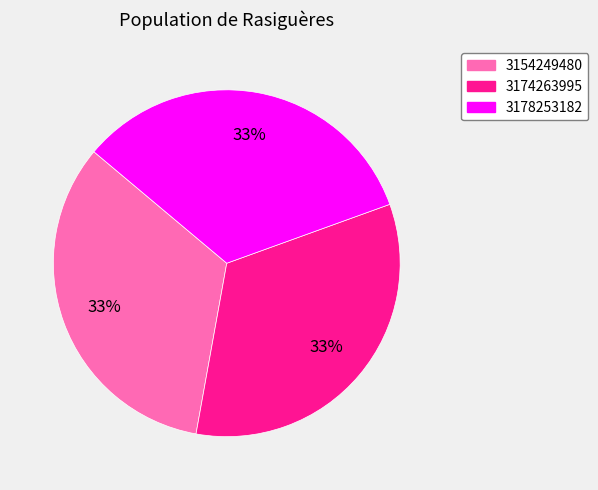

True or false: 3178253182 accounts for 33% of the total.

True